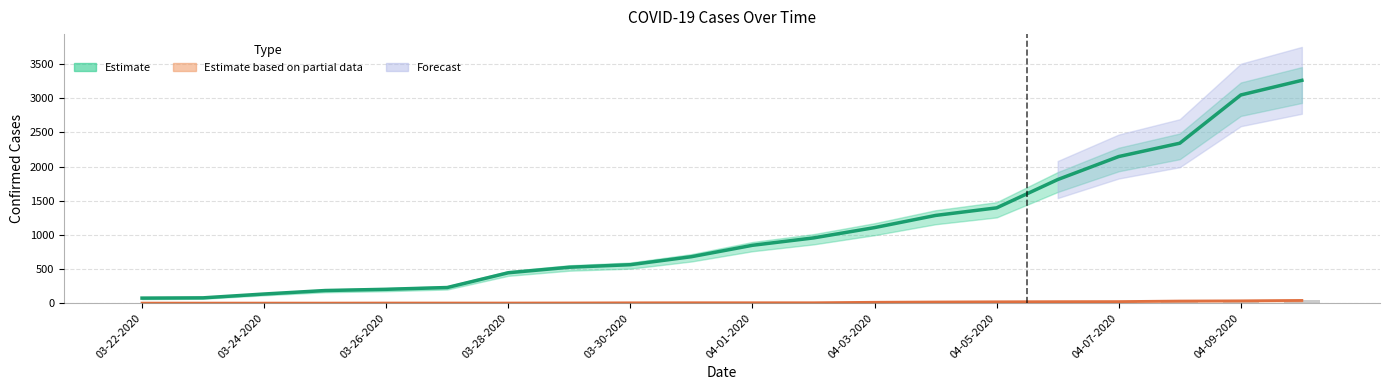

The chart shows a value of 38.1 at 04-09-2020. True or false?

True